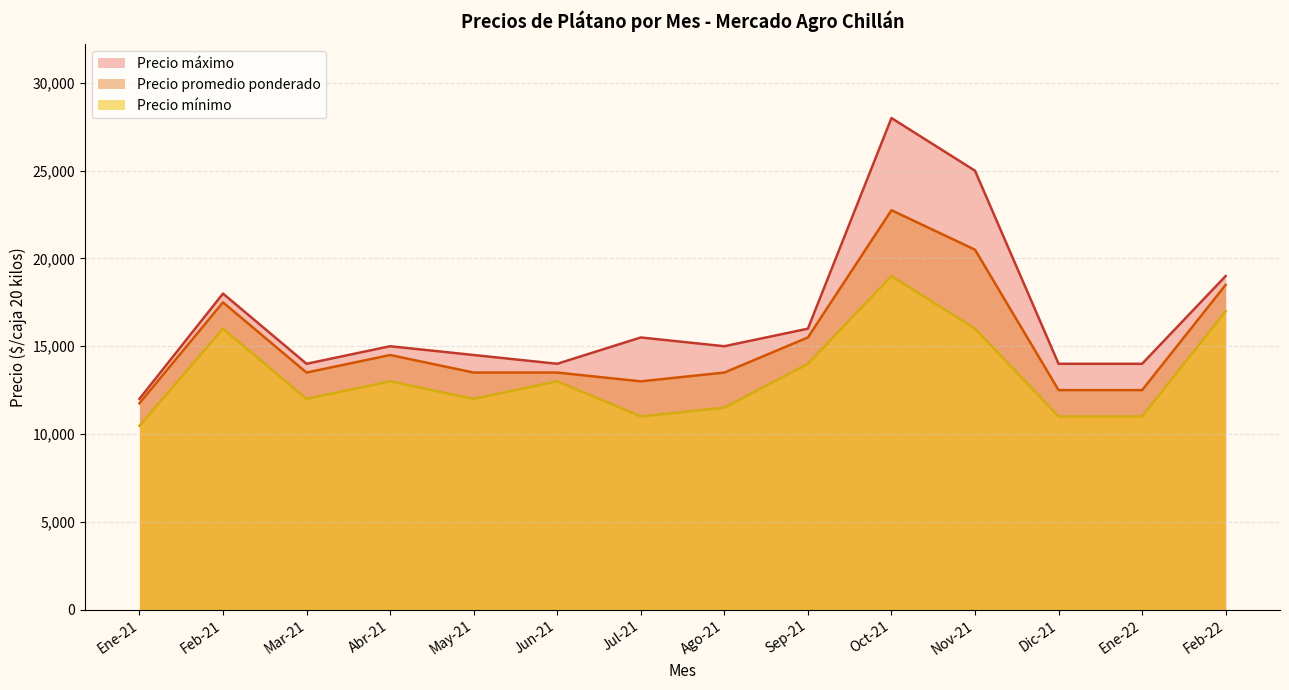

How many lines are shown in the chart?

3